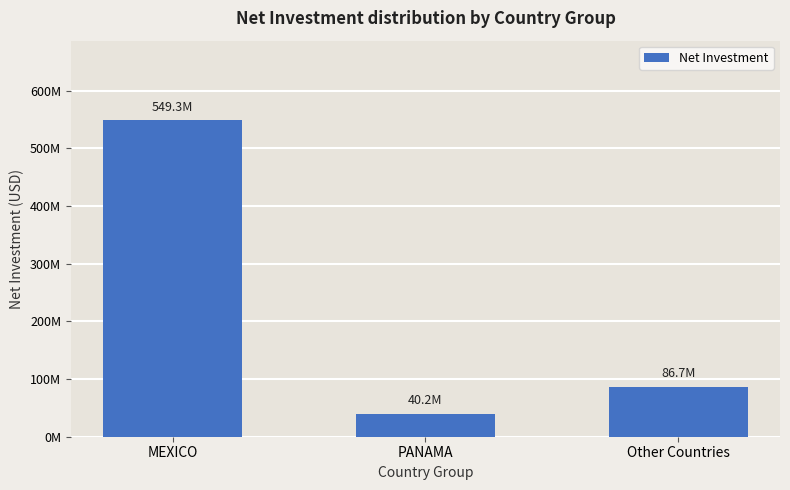

What is the minimum value shown in the chart?

40221140.4